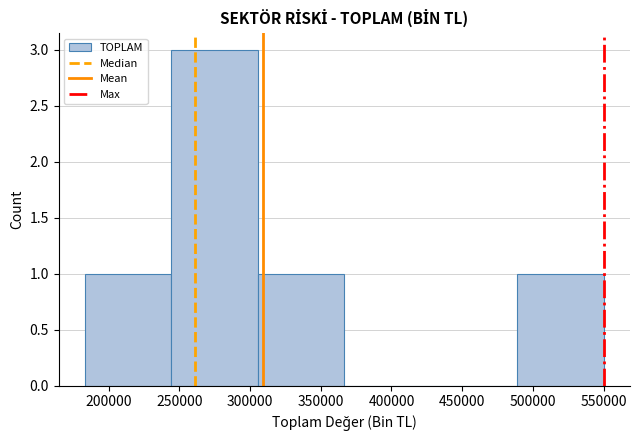

Reading left to right, list every bar in this chart as the range it spans on the x-axis followed by its height. Neither the bar edges nor the heights are printed on the chart, so give them approximately, as read against the axes.

185000 to 245000: 1
245000 to 305000: 3
305000 to 365000: 1
365000 to 430000: 0
430000 to 490000: 0
490000 to 550000: 1